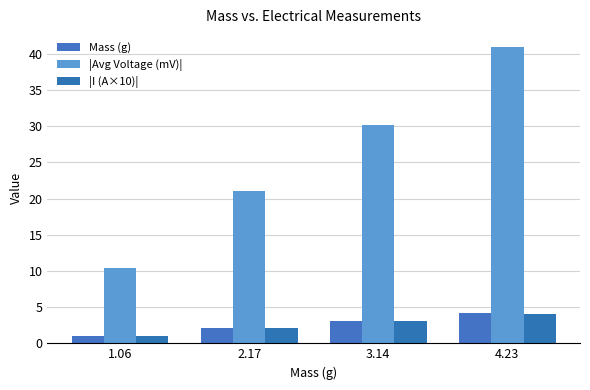

Reading left to right, transcribe all the data shown in this chart.

Mass (g): 1.1	2.2	3.1	4.2
|Avg Voltage (mV)|: 10.5	21.1	30.2	40.9
|I (A×10)|: 1.0	2.1	3.0	4.1